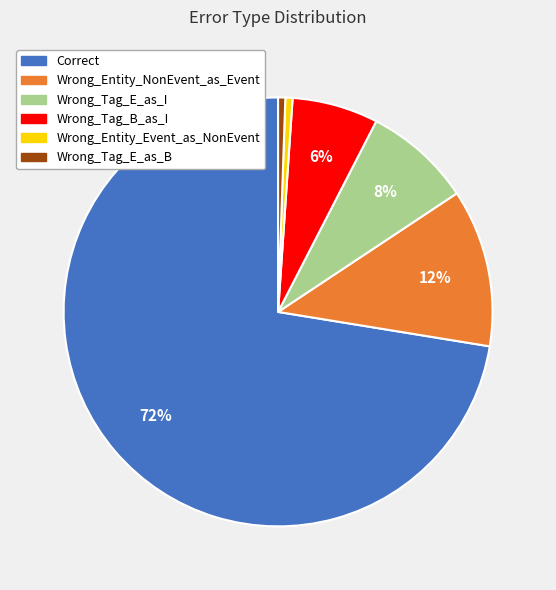

To the nearest percent, what is the average slice percentage?

17%